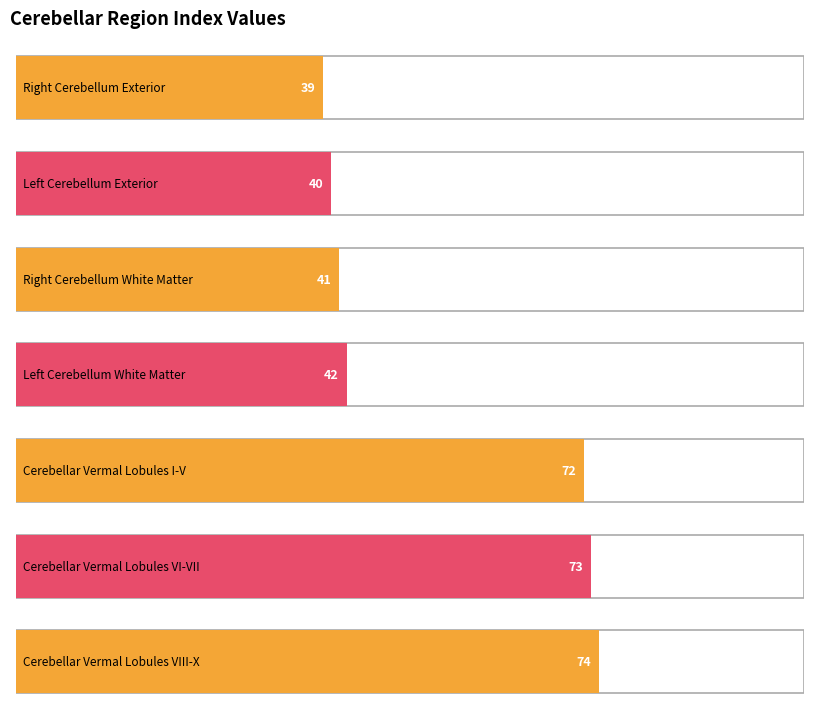

At how many categories does at least one series exceed 69?

3